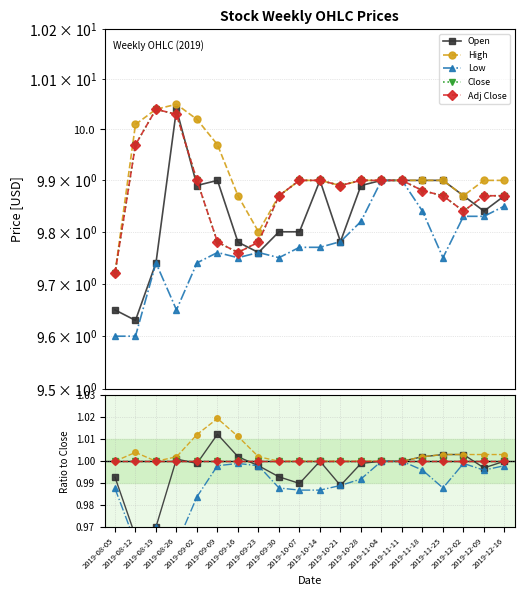

Does the chart display data point markers on the line(s)?

Yes